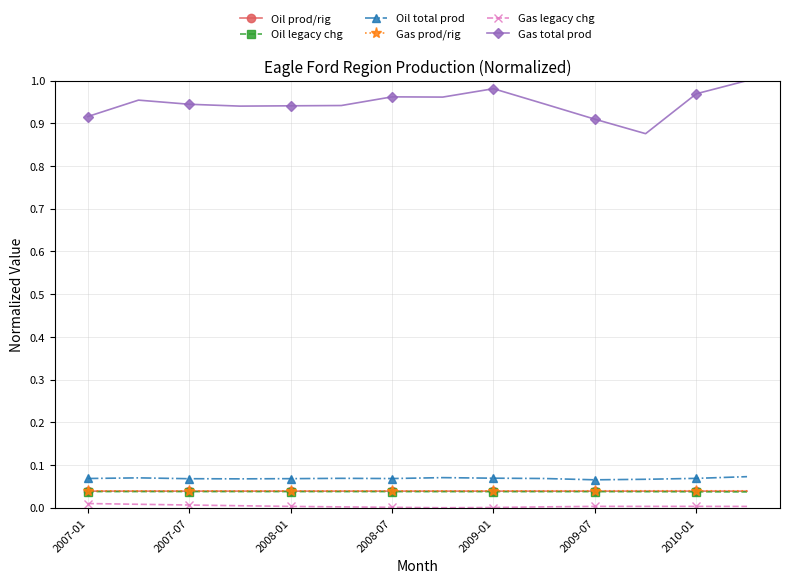

True or false: Gas prod/rig and Oil total prod cross at least once.

False